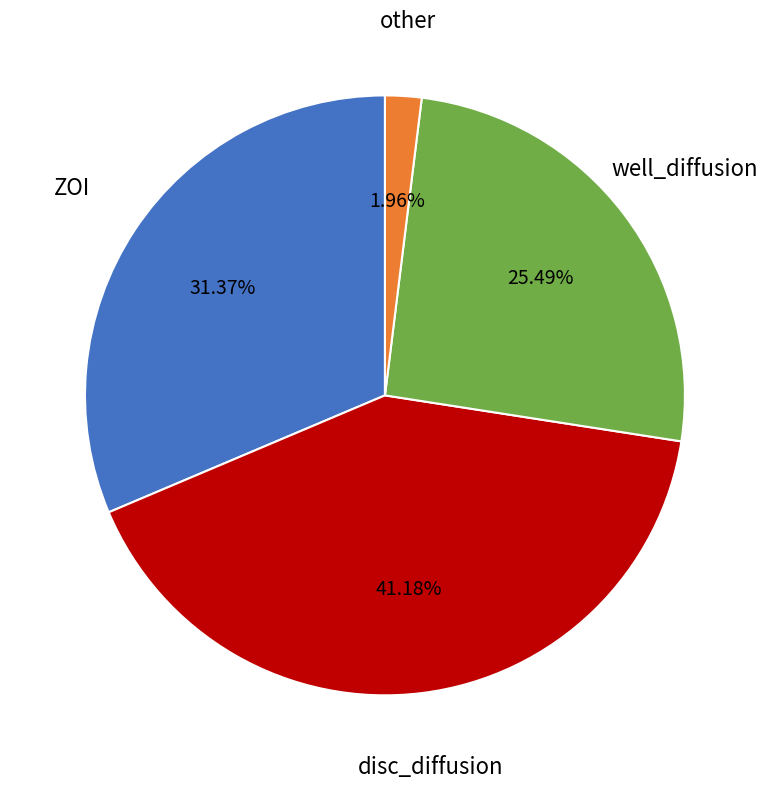

To the nearest percent, what is the average slice percentage?

25%